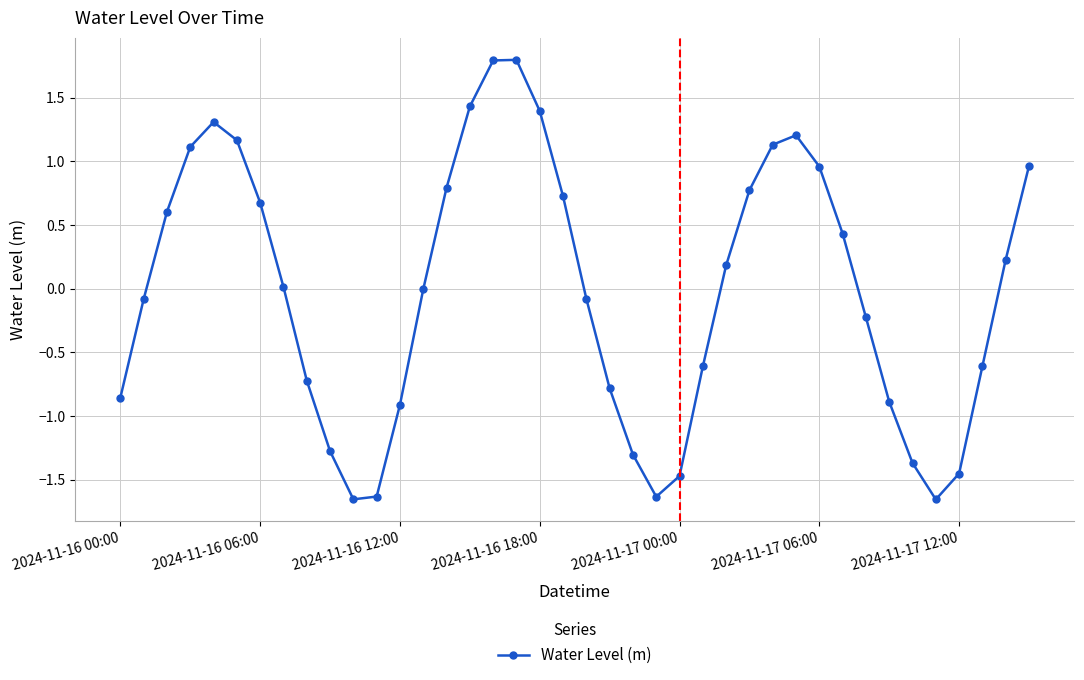

What is the sum of all values?

-0.5